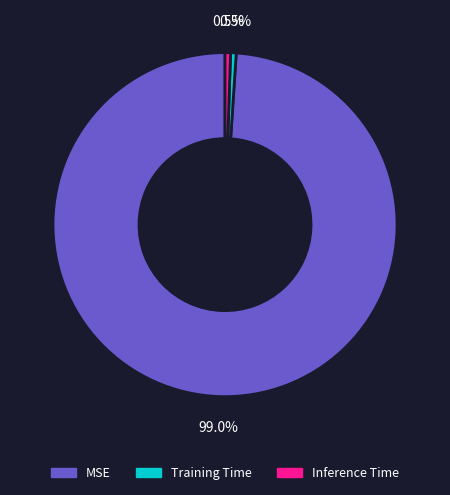

Is it true that Inference Time is 11% of the pie?

False